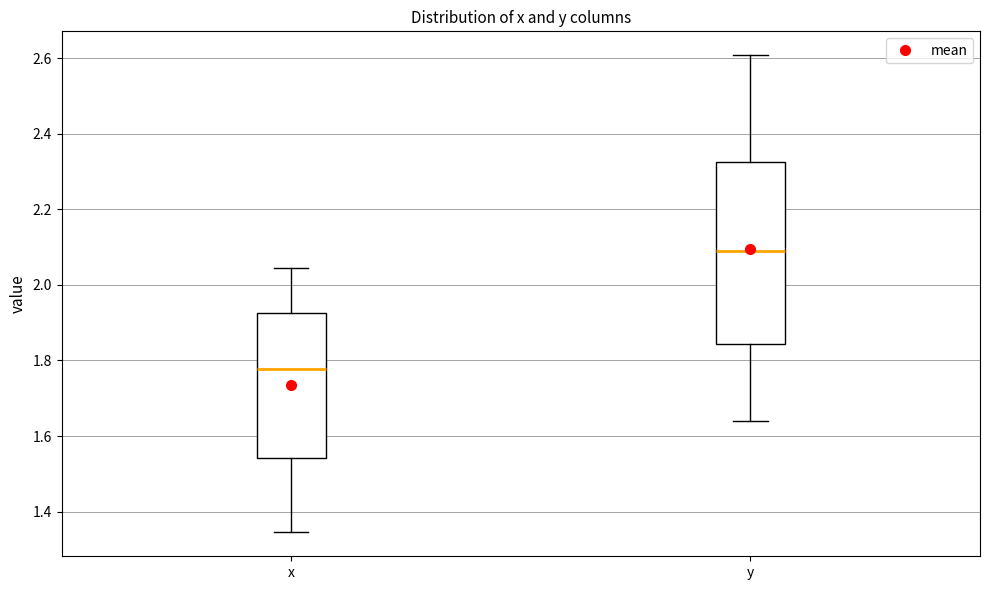

Reading left to right, read every box against the y-axis: the position of its median line, the range the box covers, and the ends of its whiskers. The values are not printed on the chart, so give them approximately, as read against the axis.

x: median 1.78, box 1.54 to 1.92, whiskers 1.34 to 2.04
y: median 2.08, box 1.84 to 2.32, whiskers 1.64 to 2.60